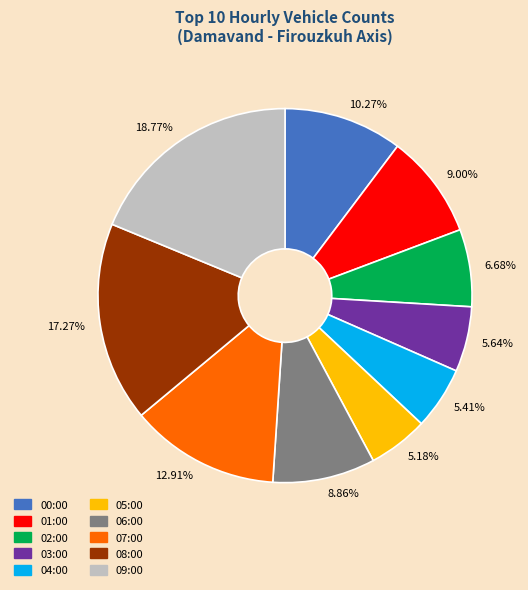

Which category has the biggest portion of the pie?

18.77%